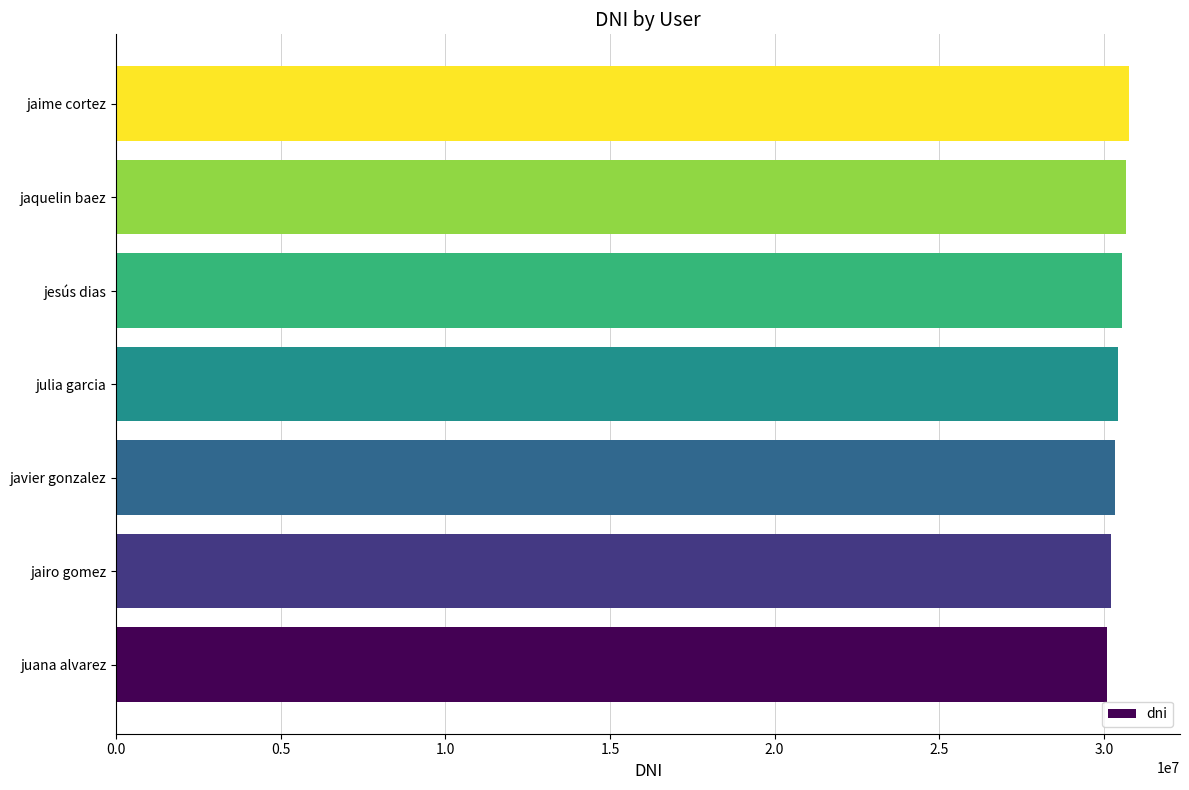

What is the average value?

30444444